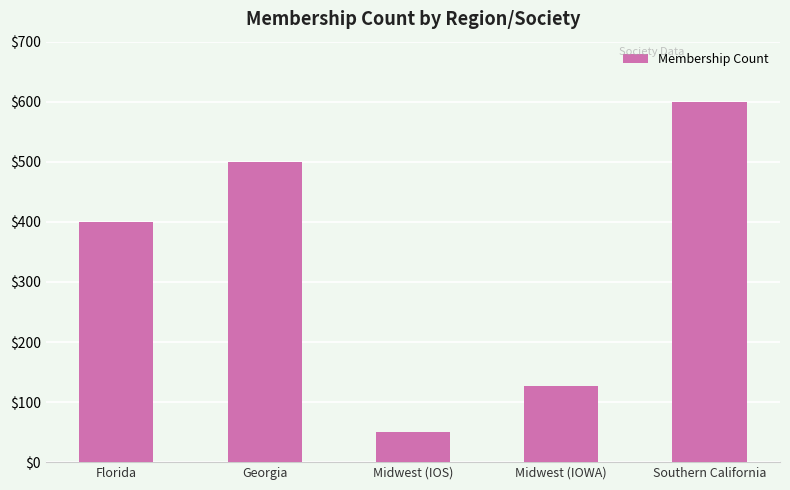

True or false: the data shows 50 at Midwest (IOS).

True